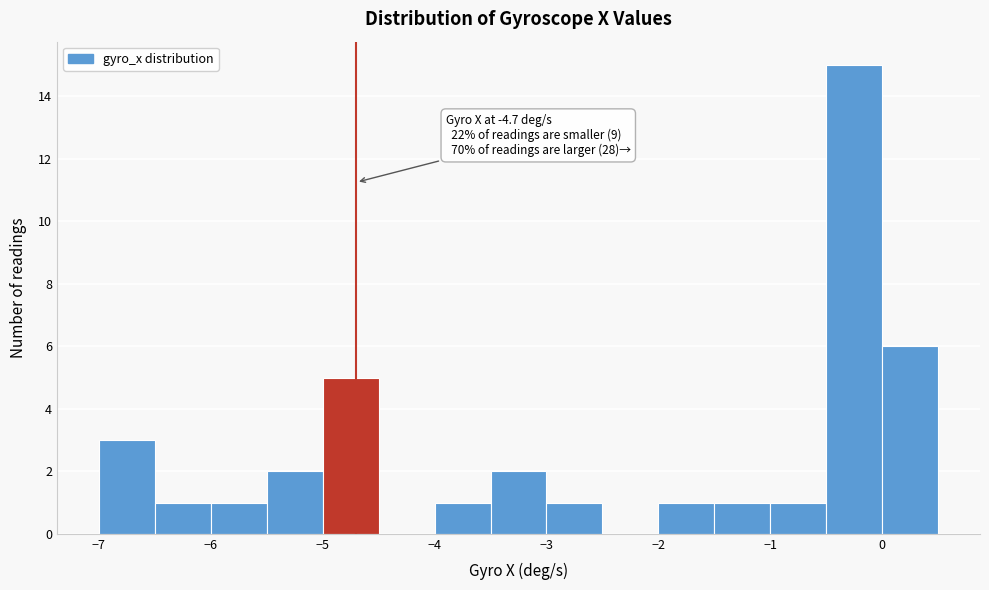

Which range on the x-axis has the tallest bar?

-0.5 to 0.0